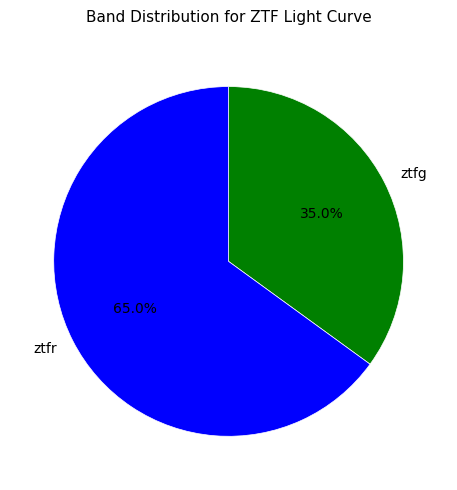

Is it true that ztfr is 65% of the pie?

True